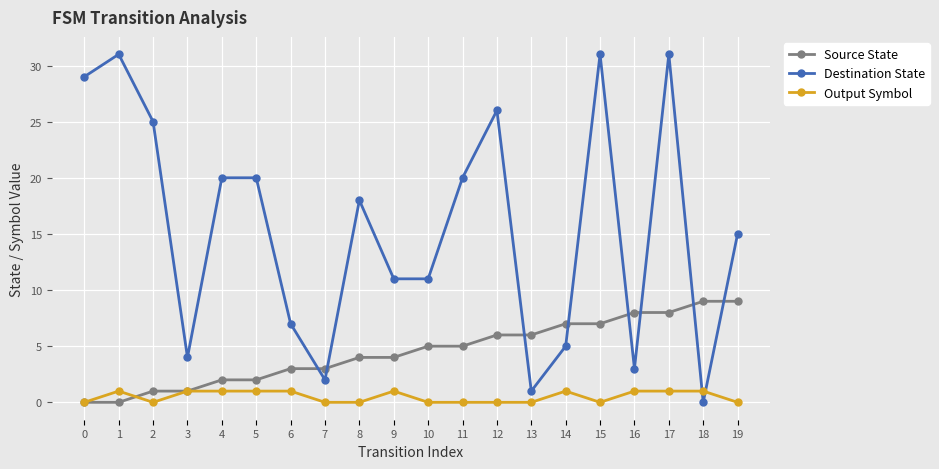

After their last crossing, which series has the higher values: Source State or Output Symbol?

Source State